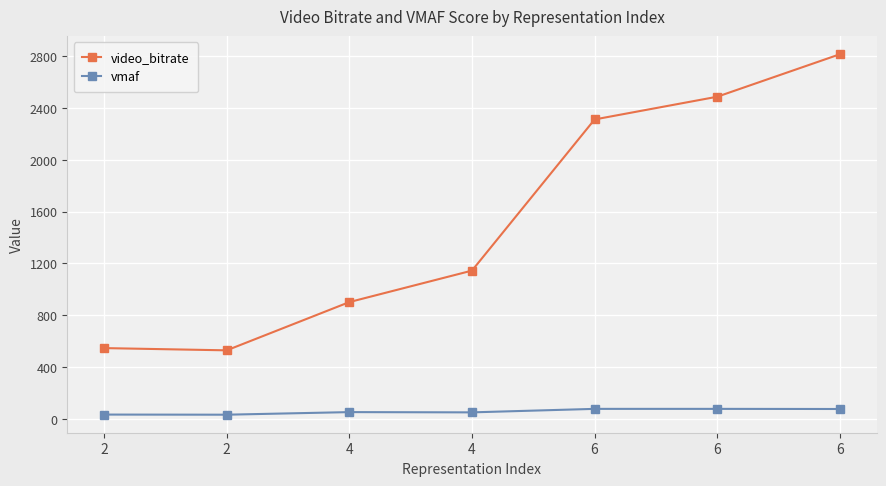

How many lines are shown in the chart?

2